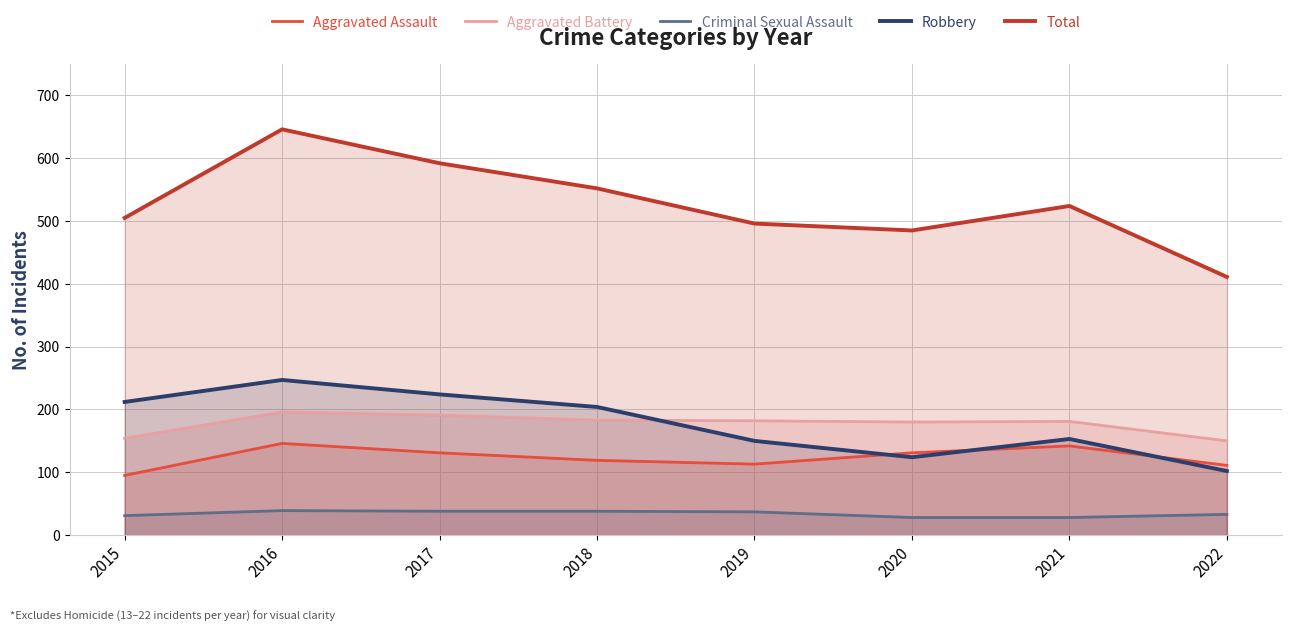

What is the difference between the Aggravated Assault values at 2019 and 2015?

18